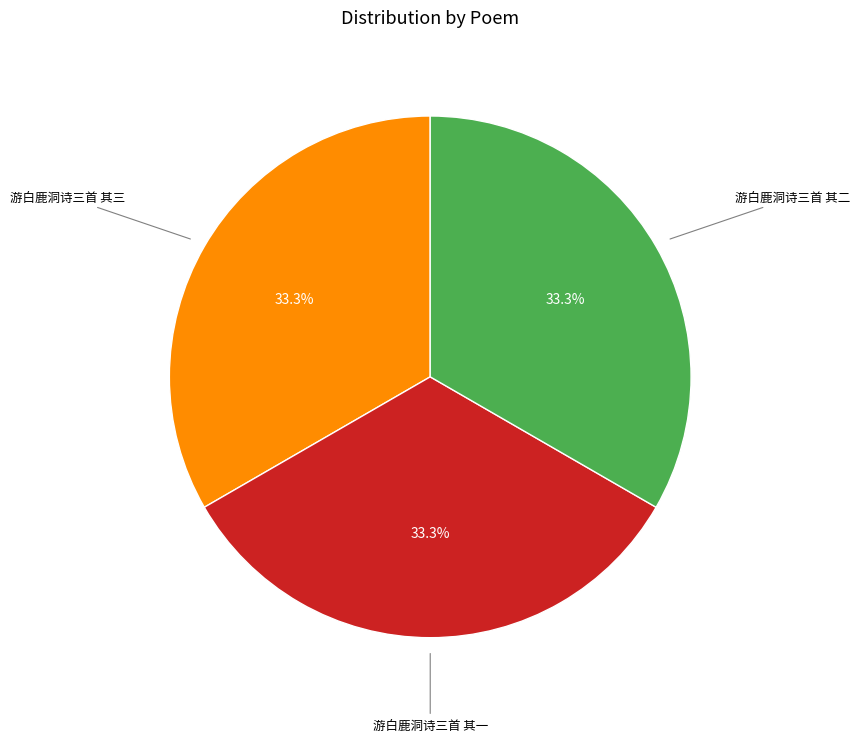

Is there any slice that represents more than half of the pie?

No